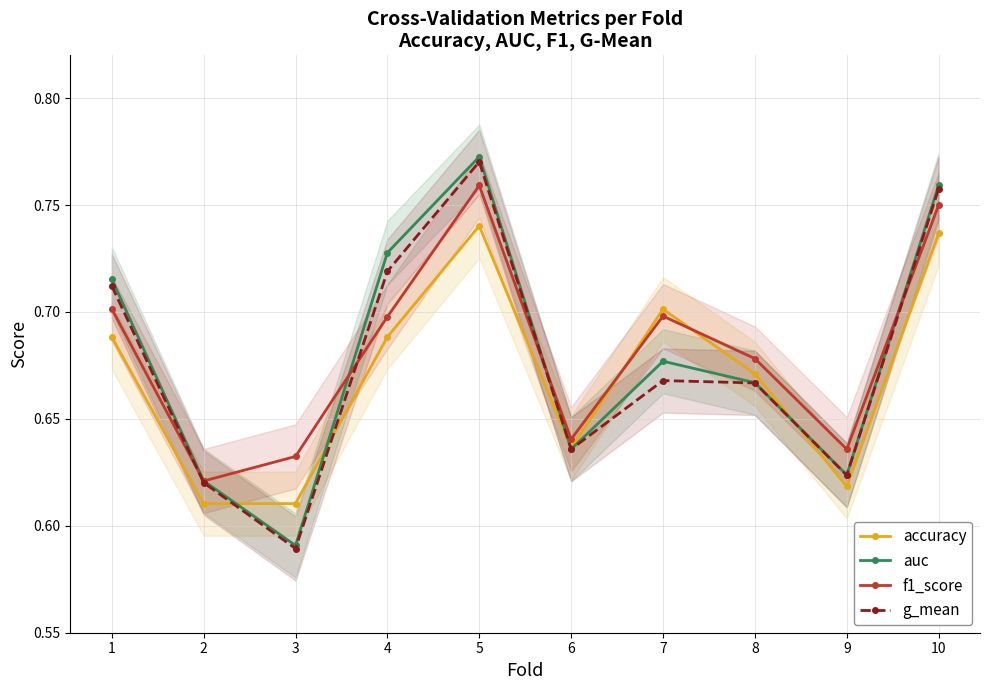

Is the value of auc at 3 greater than the value of g_mean at 7?

No